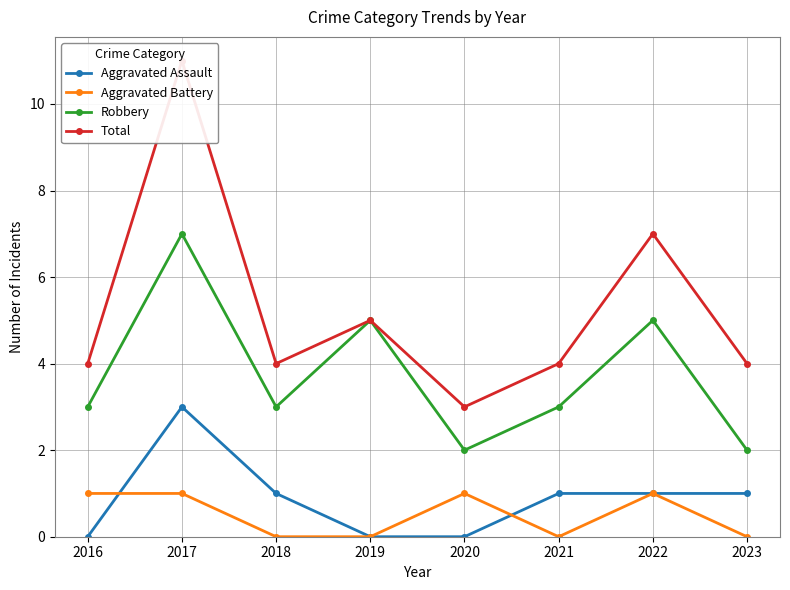

At which category does Aggravated Assault reach its first local peak?

2017